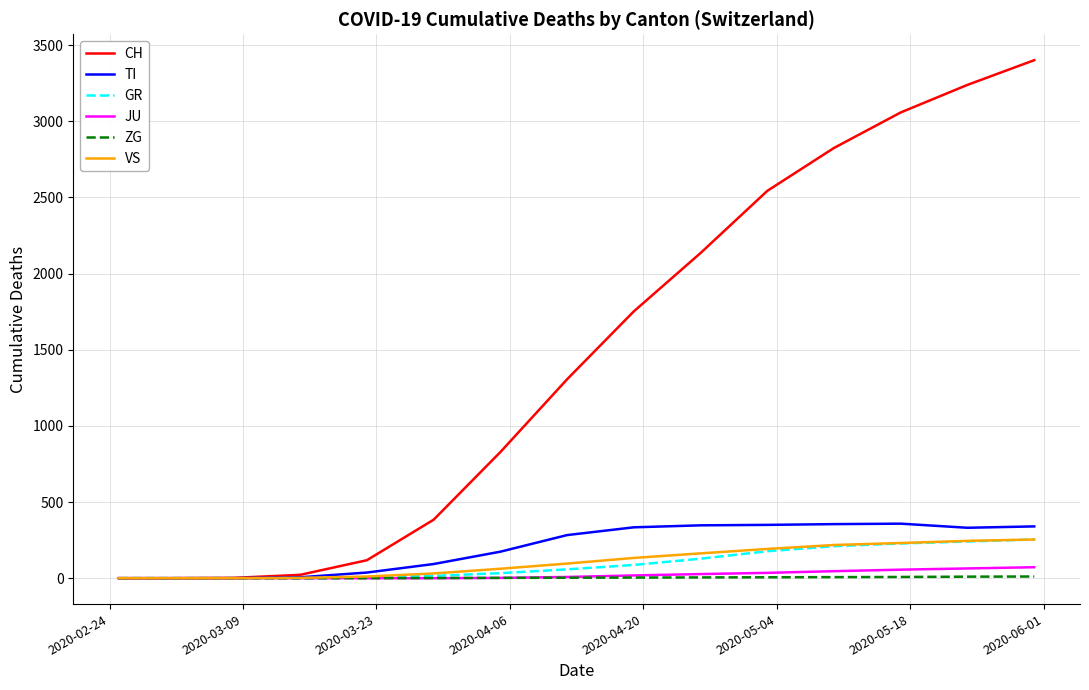

Which series has the largest total across all categories?

CH